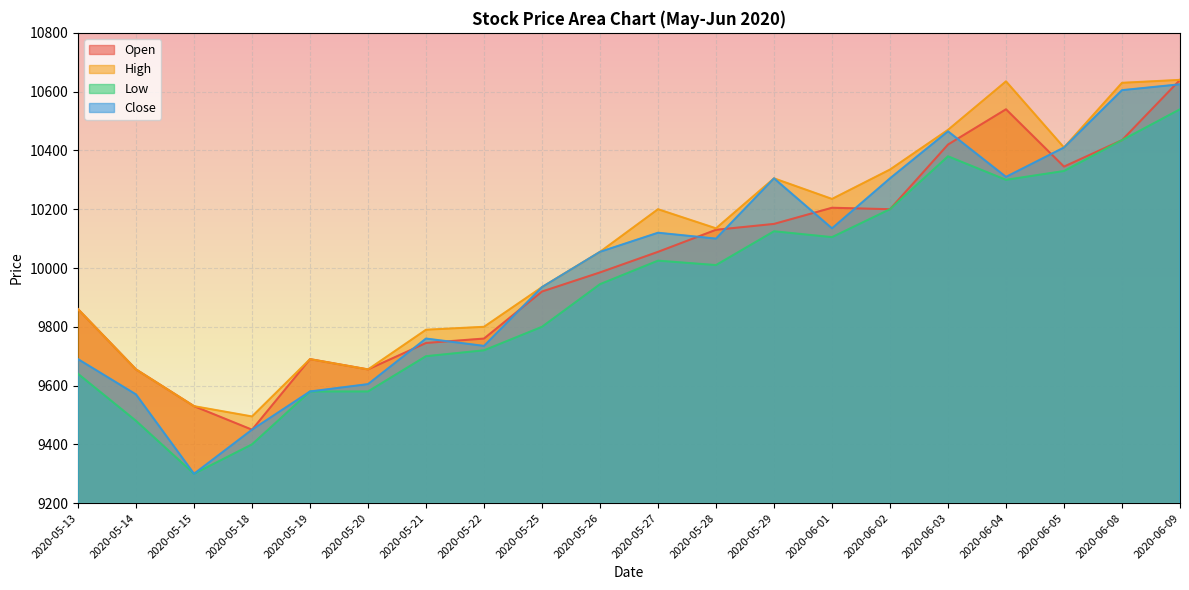

The value of Close at 2020-05-18 is 16273. True or false?

False